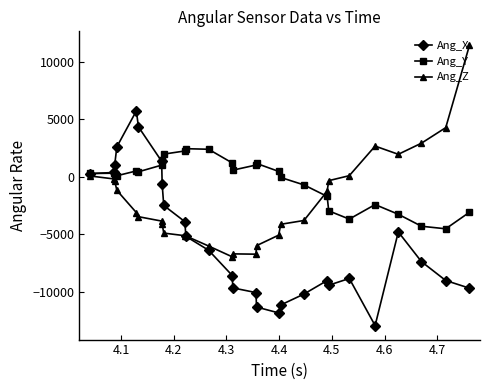

True or false: Ang_Y has more than 1 interior local peaks.

True